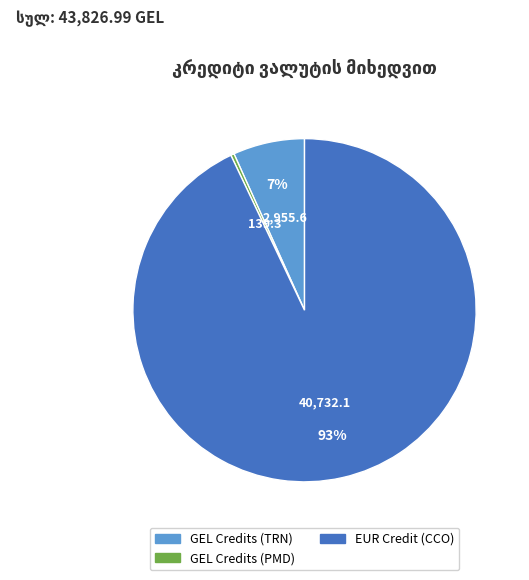

How many slices are in this pie chart?

3